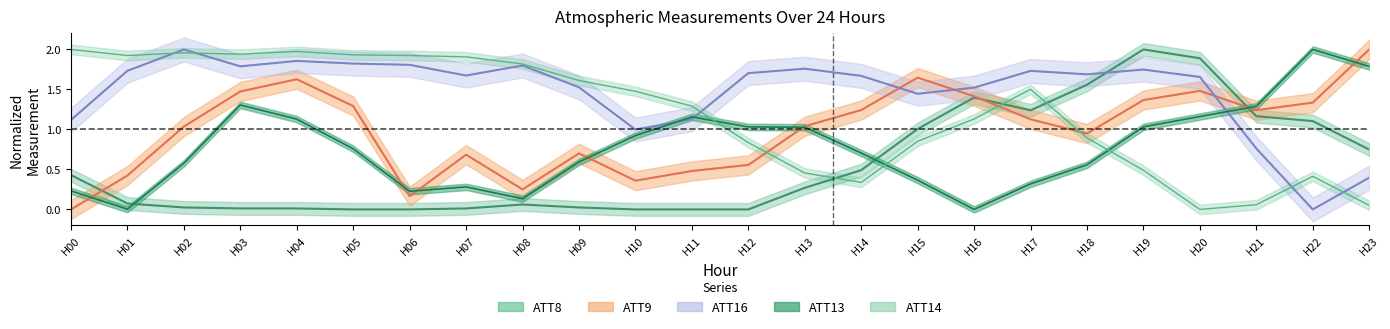

What is the difference between the ATT13 values at H14 and H22?

1.3